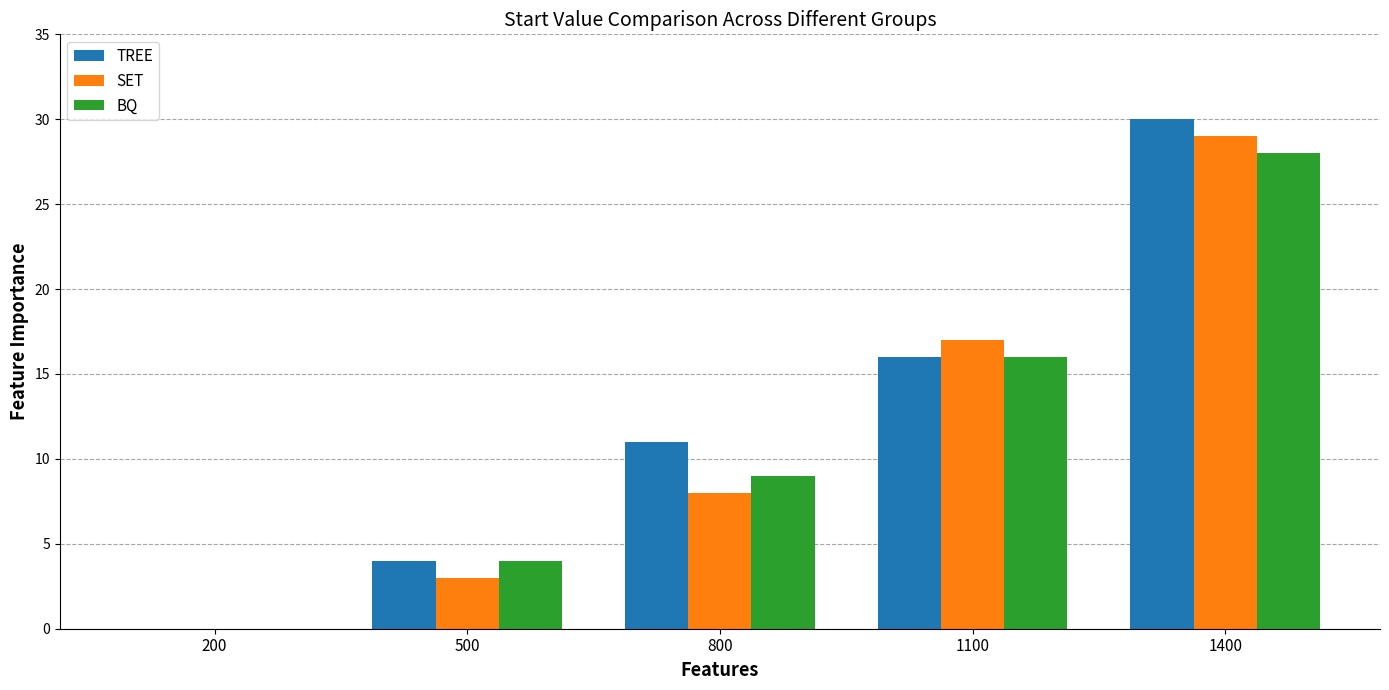

What is the sum of all TREE values?

61